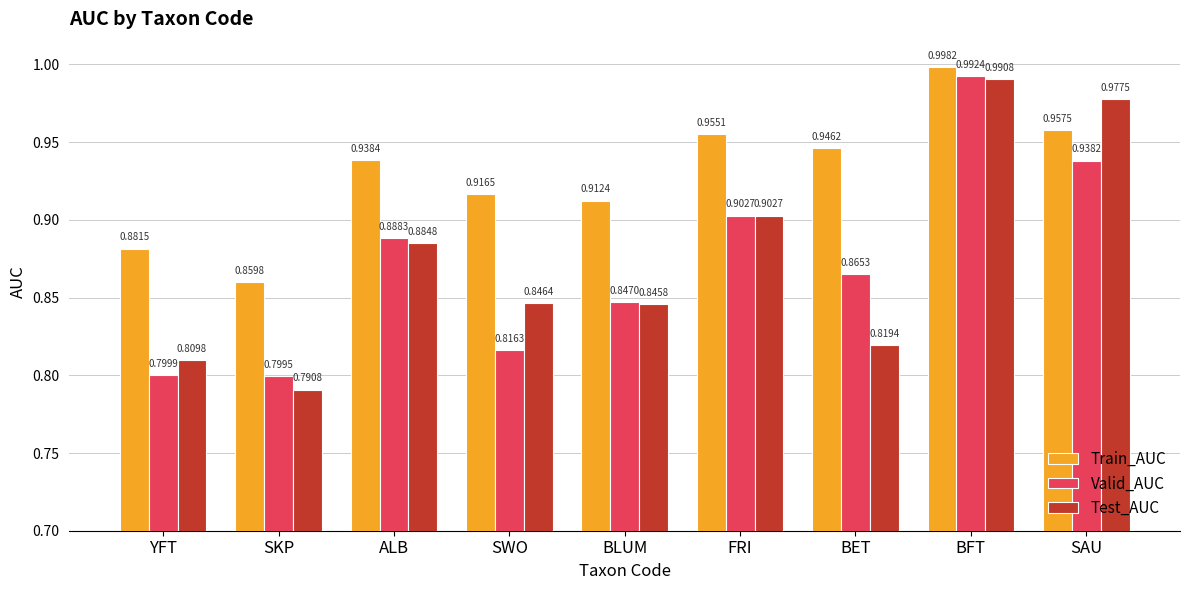

Which series has the widest spread of values?

Test_AUC